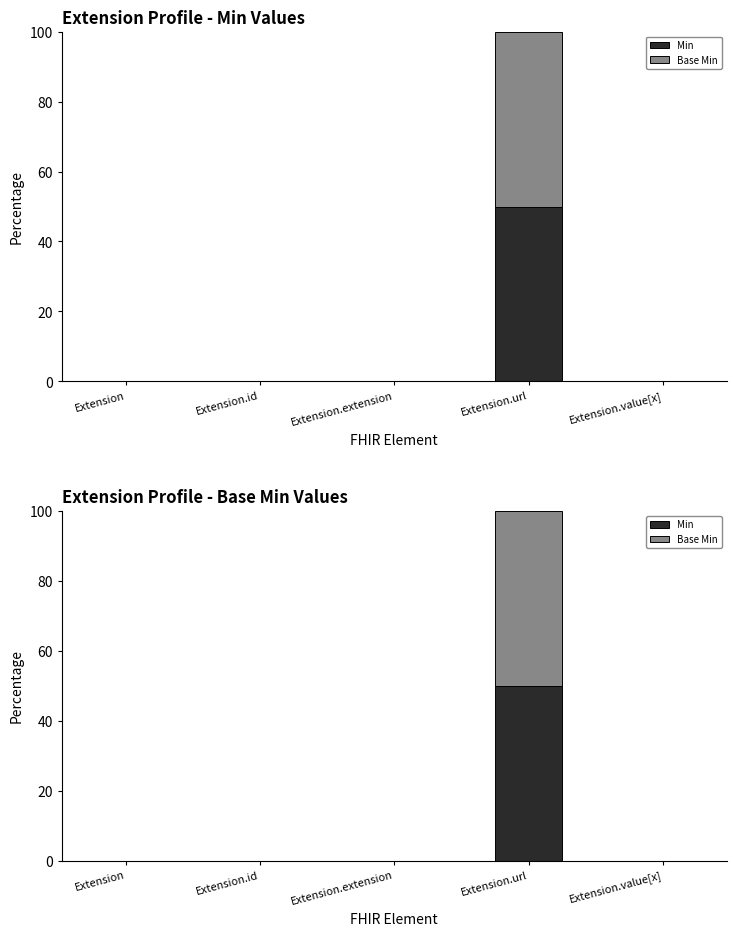

Rank the series at Extension.value[x] from lowest to highest value.

Min, Base Min